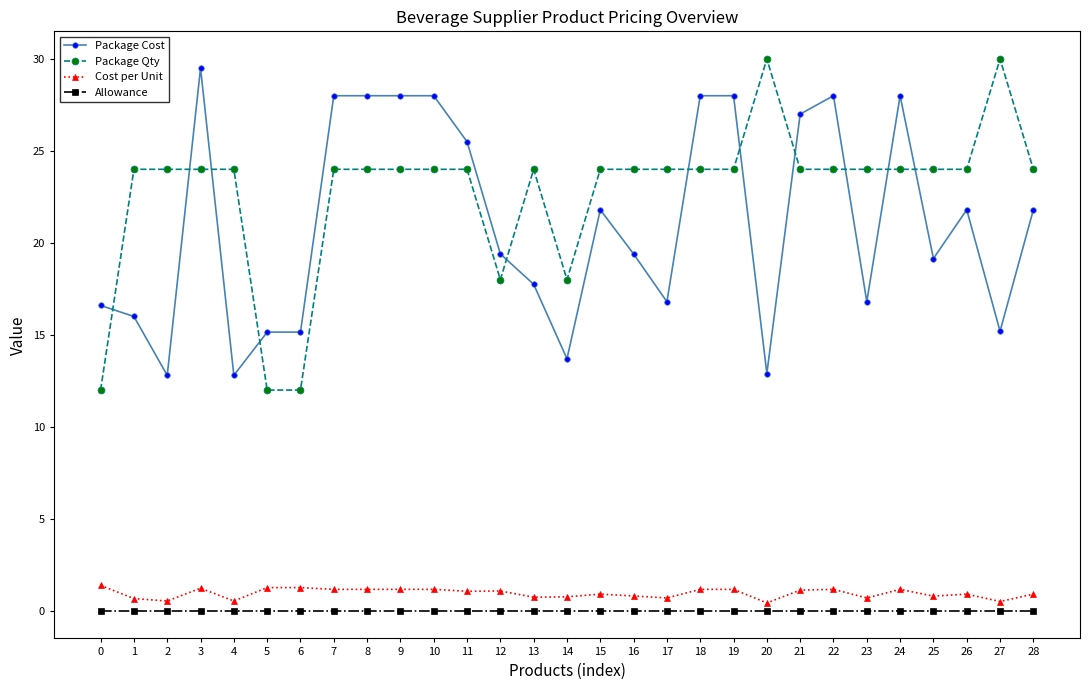

The value of Package Qty at 21 is 11.6. True or false?

False